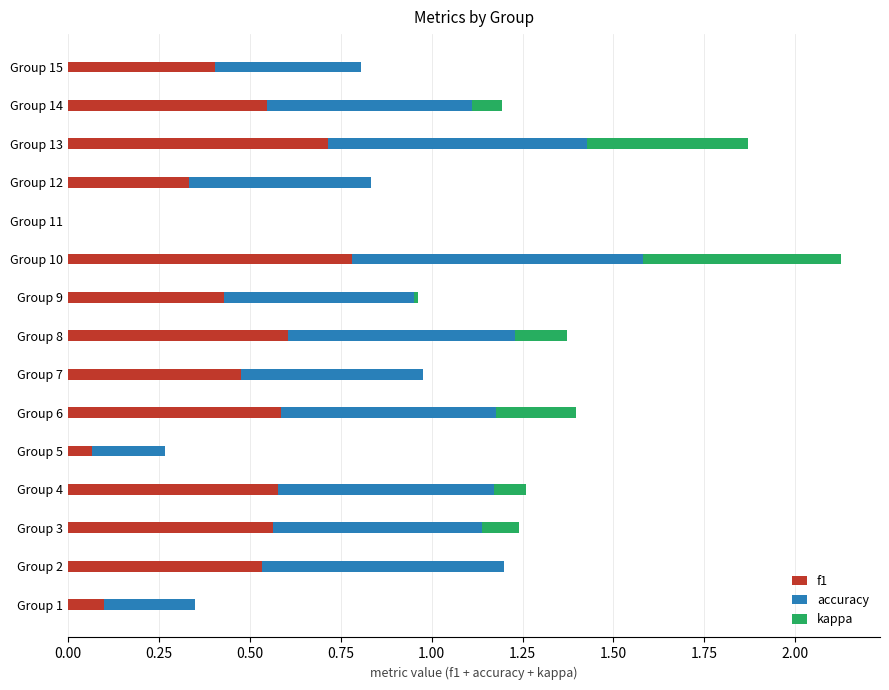

What is the sum of the f1 values at Group 4 and Group 14?

1.1